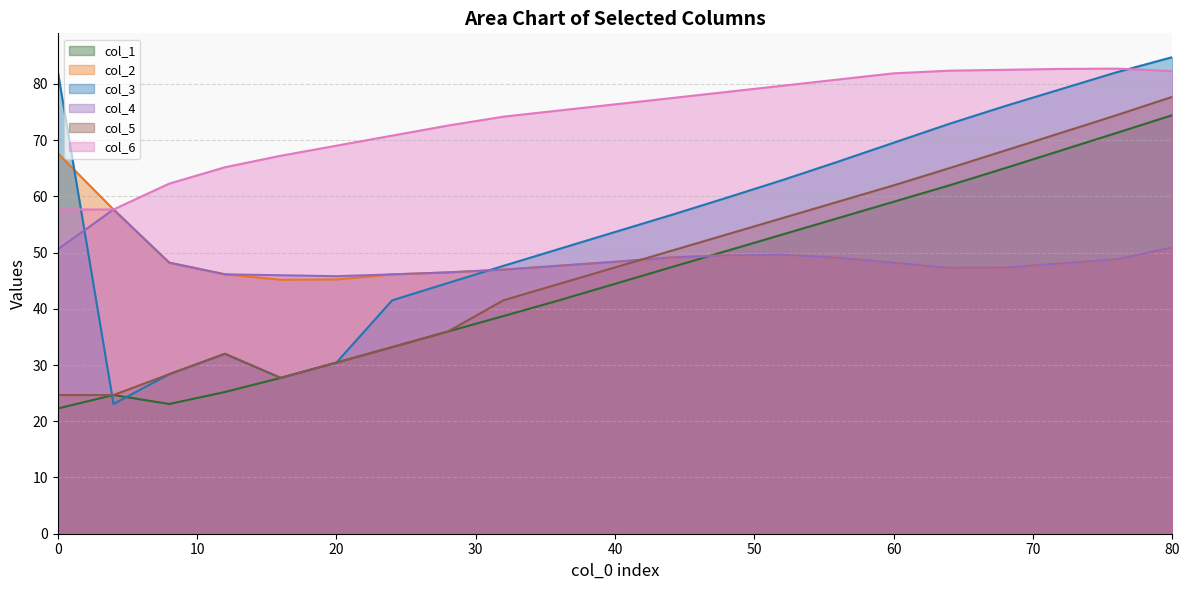

At which category is the sum across all series the highest?

80